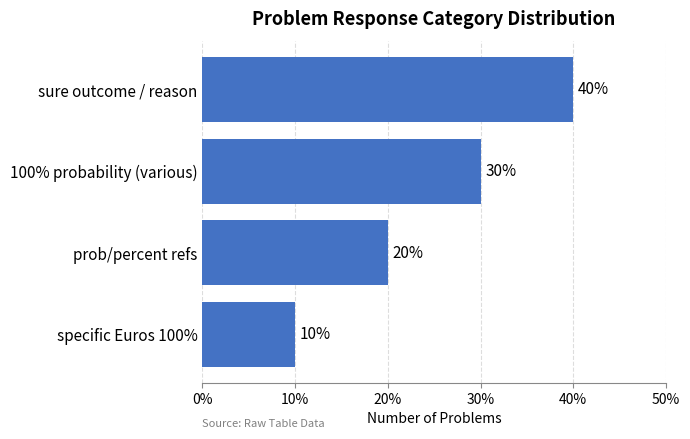

Are the bars horizontal?

Yes